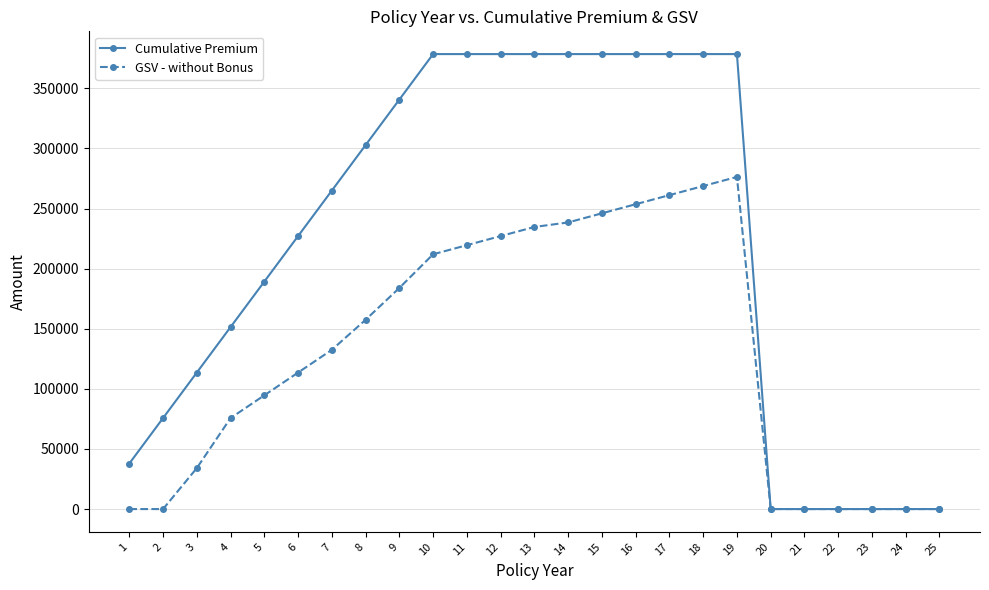

Which series has the largest range (max minus min)?

Cumulative Premium